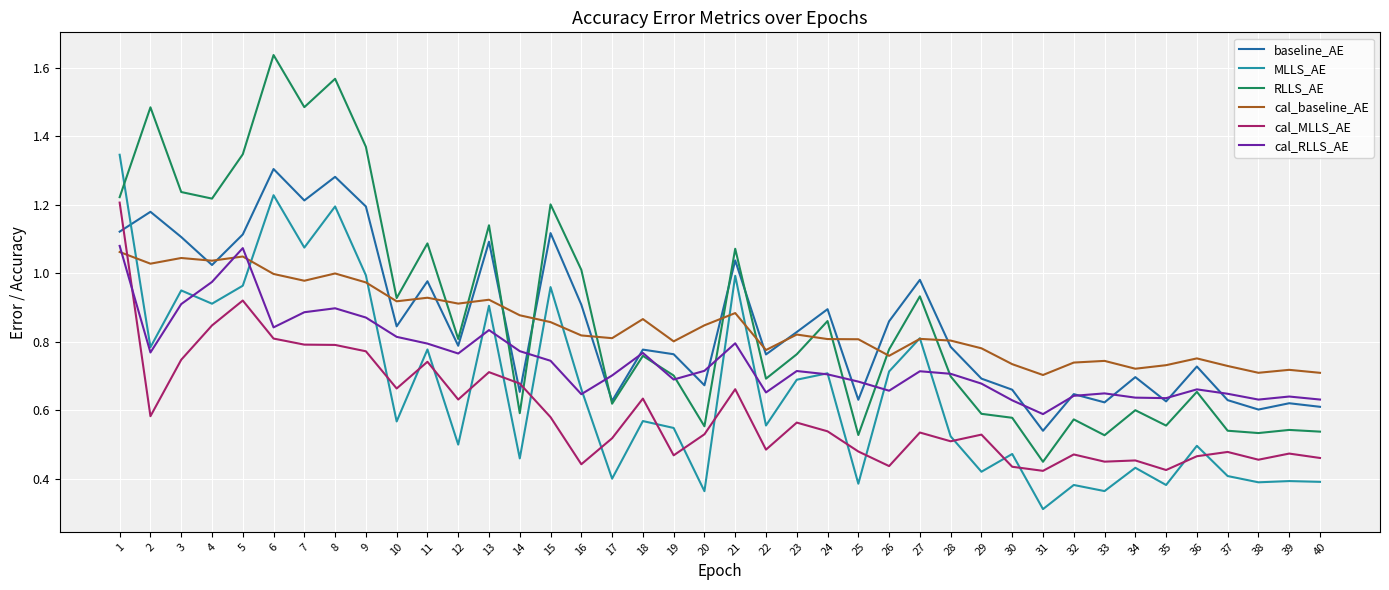

How many categories are shown in the chart?

40